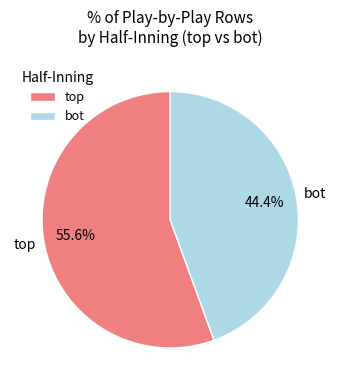

Which category accounts for the majority?

top